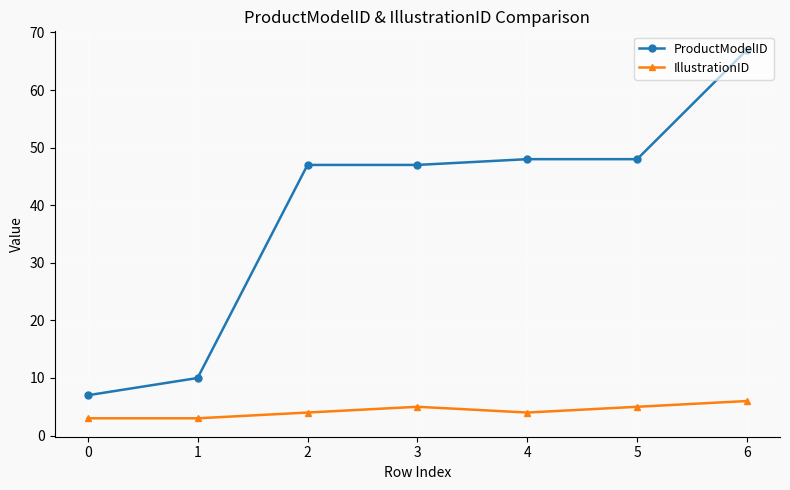

Between 0 and 6, which series saw the biggest shift?

ProductModelID